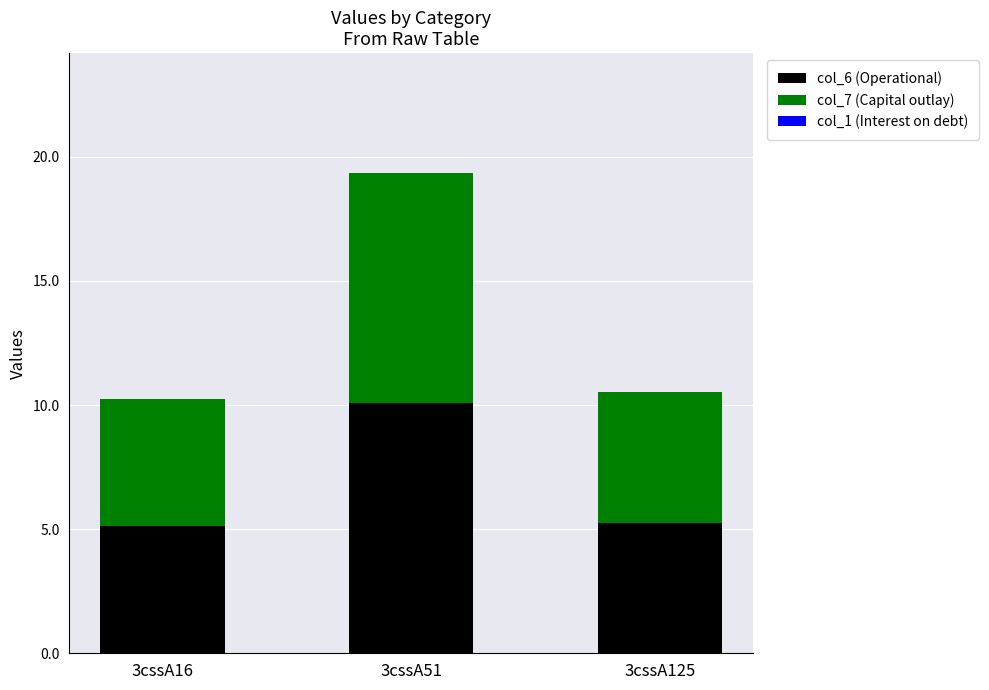

At which category is the sum across all series the highest?

3cssA51